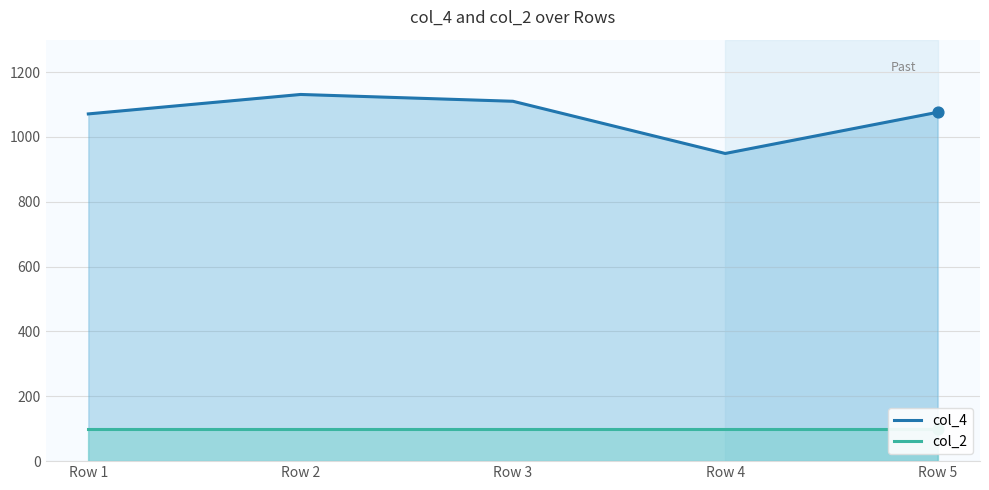

At how many categories does at least one series exceed 217?

5